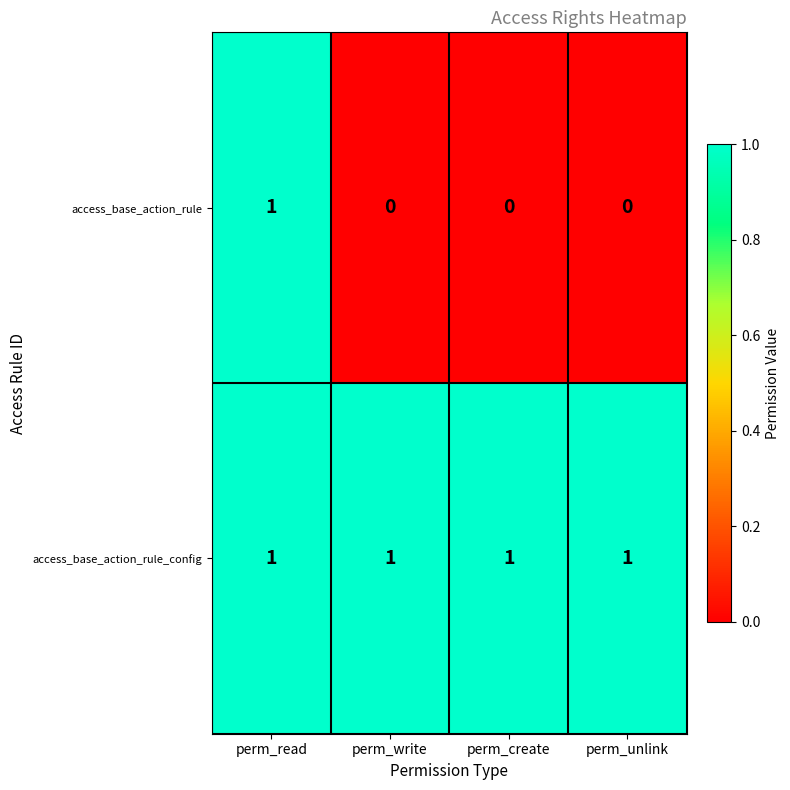

Reading left to right, extract all data points from this chart.

access_base_action_rule: 1	0	0	0
access_base_action_rule_config: 1	1	1	1